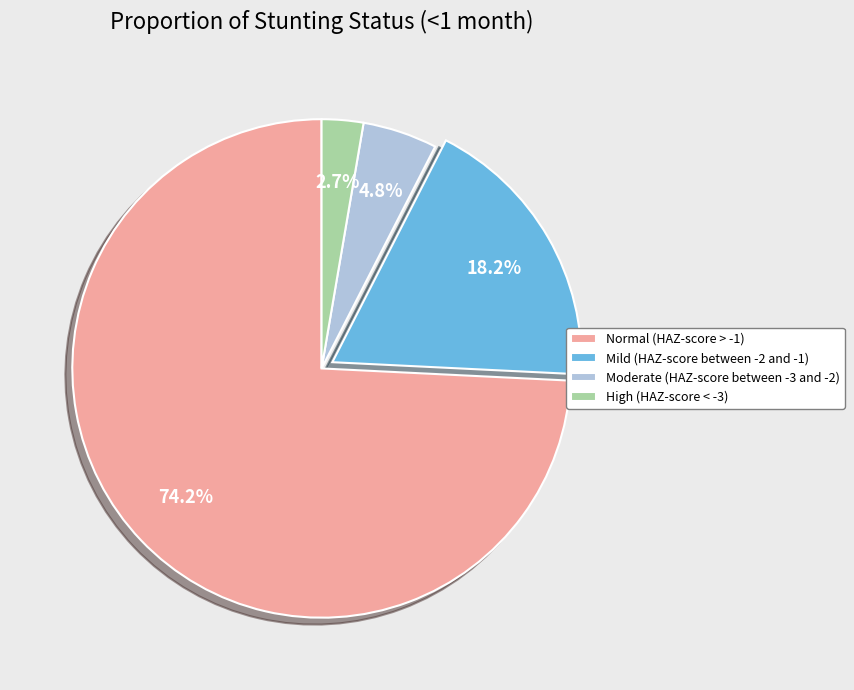

The Mild (HAZ-score between -2 and -1) slice represents 18% of the pie. True or false?

True